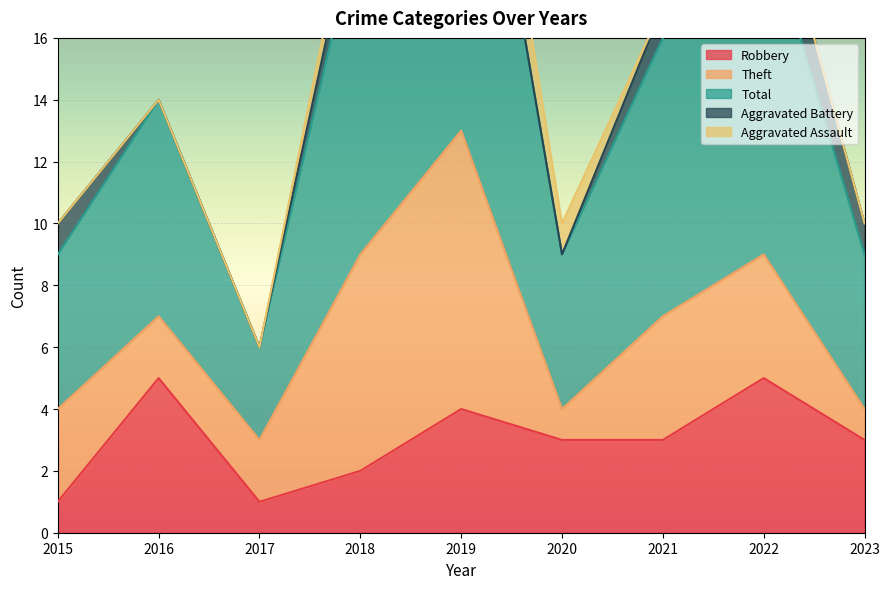

What is the value of the Aggravated Battery point at the 9th from the left?

1